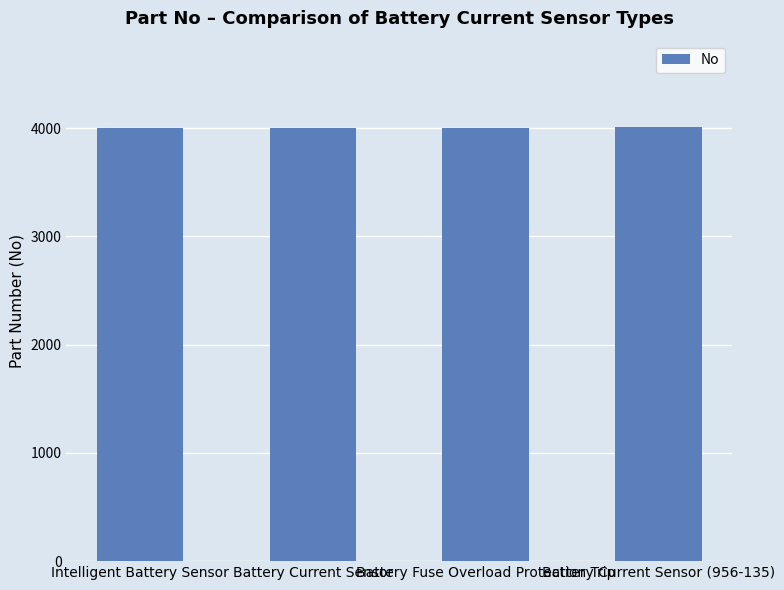

What is the approximate value at Battery Current Sensor (956-135)?

4007